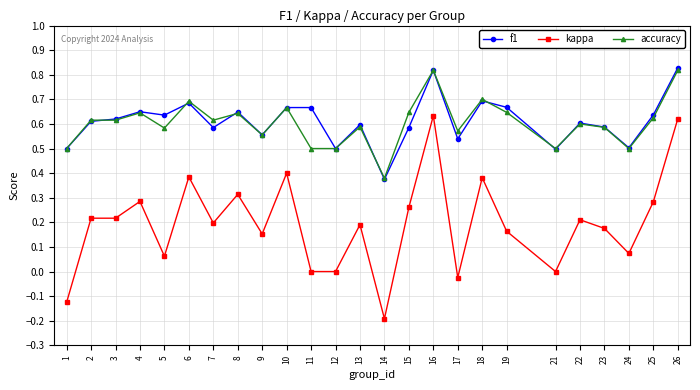

What are all the series names shown in the legend?

f1, kappa, accuracy